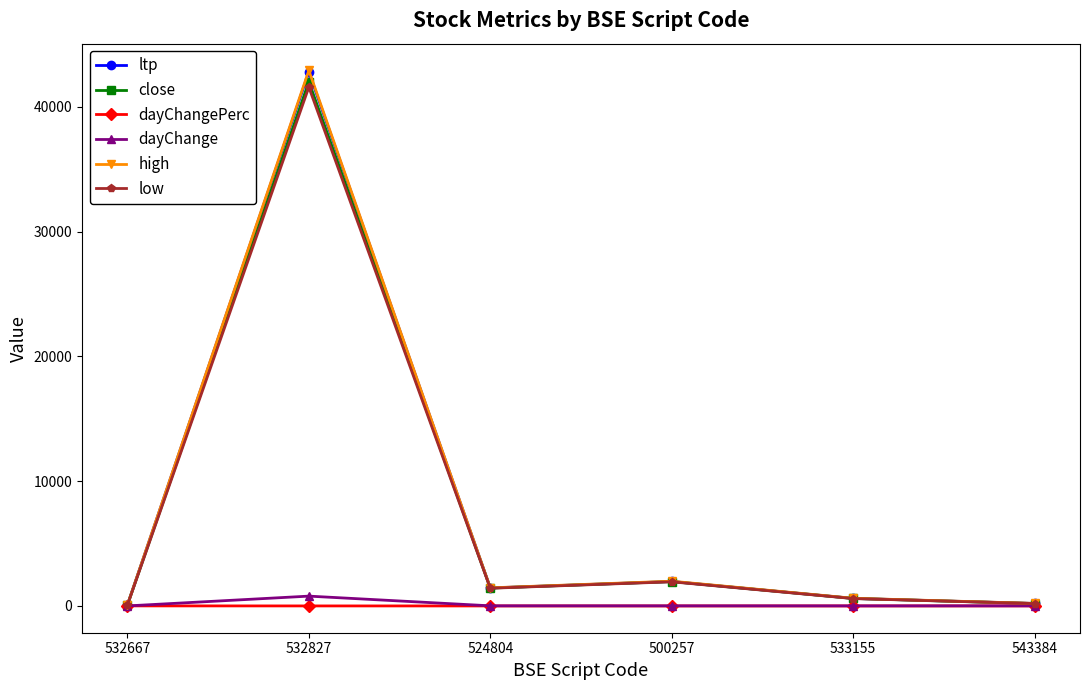

What is the difference between the ltp values at 543384 and 500257?

1761.4